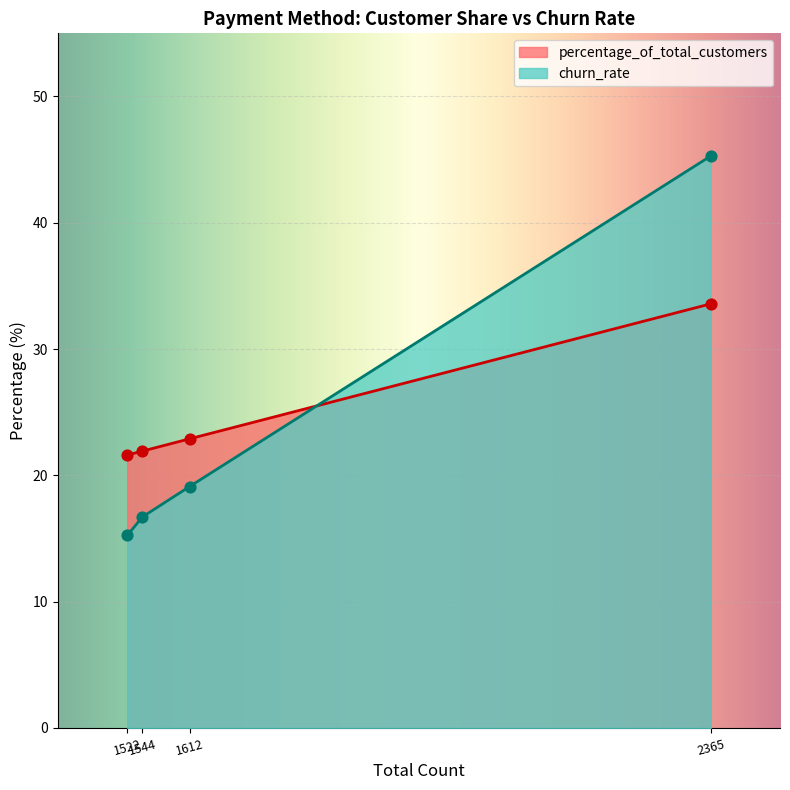

Is the value of percentage_of_total_customers at Credit card (automatic) greater than the value of churn_rate at Electronic check?

No